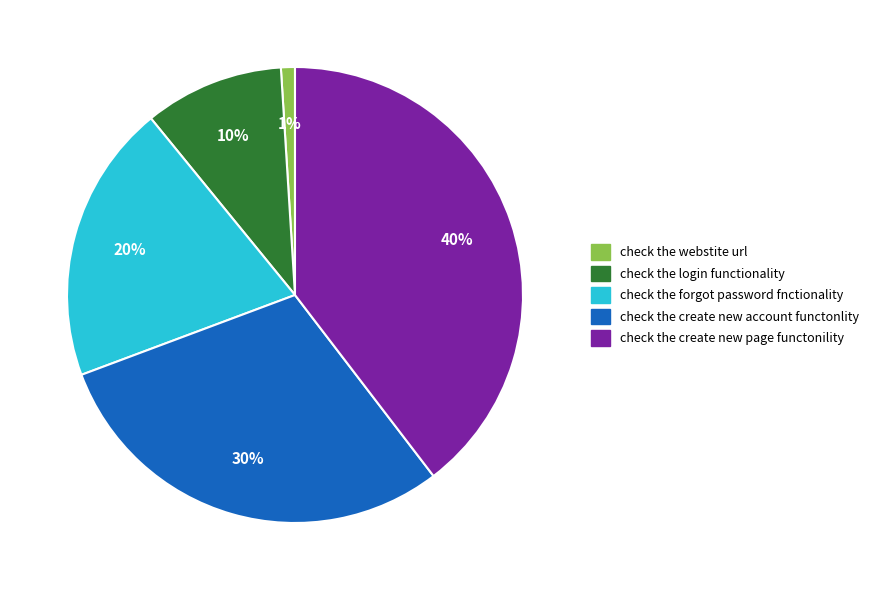

How many slices are in this pie chart?

5